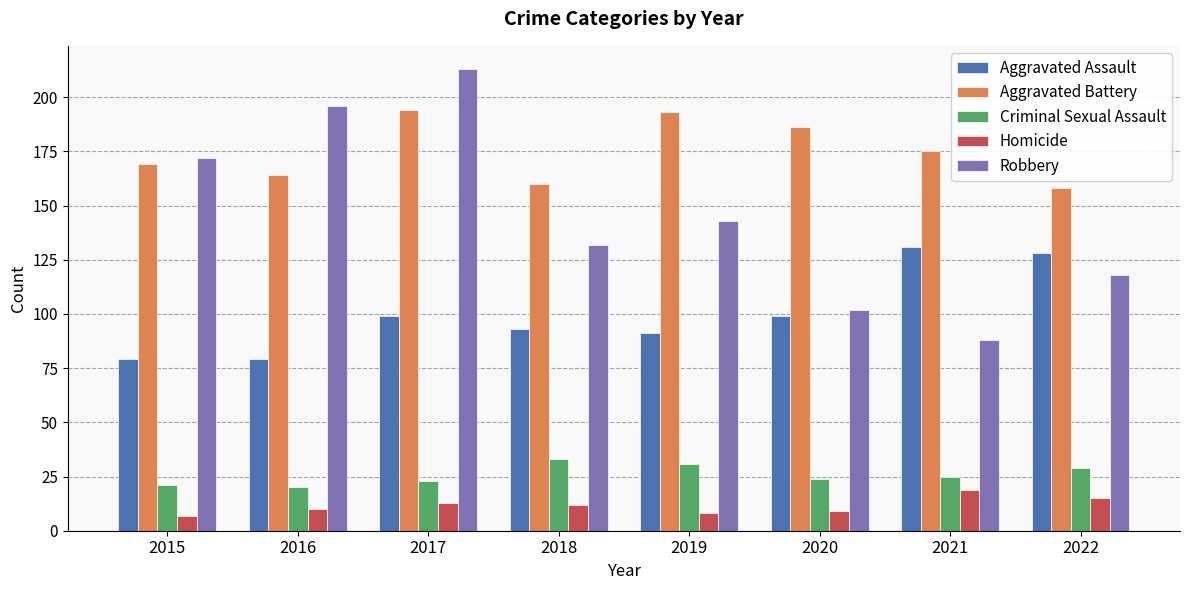

Which series has the largest total across all categories?

Aggravated Battery